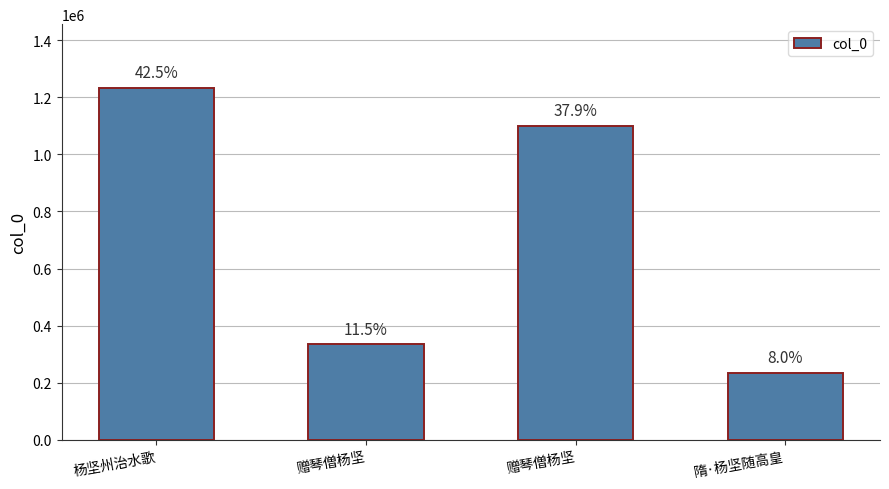

How many bars are there in total?

4